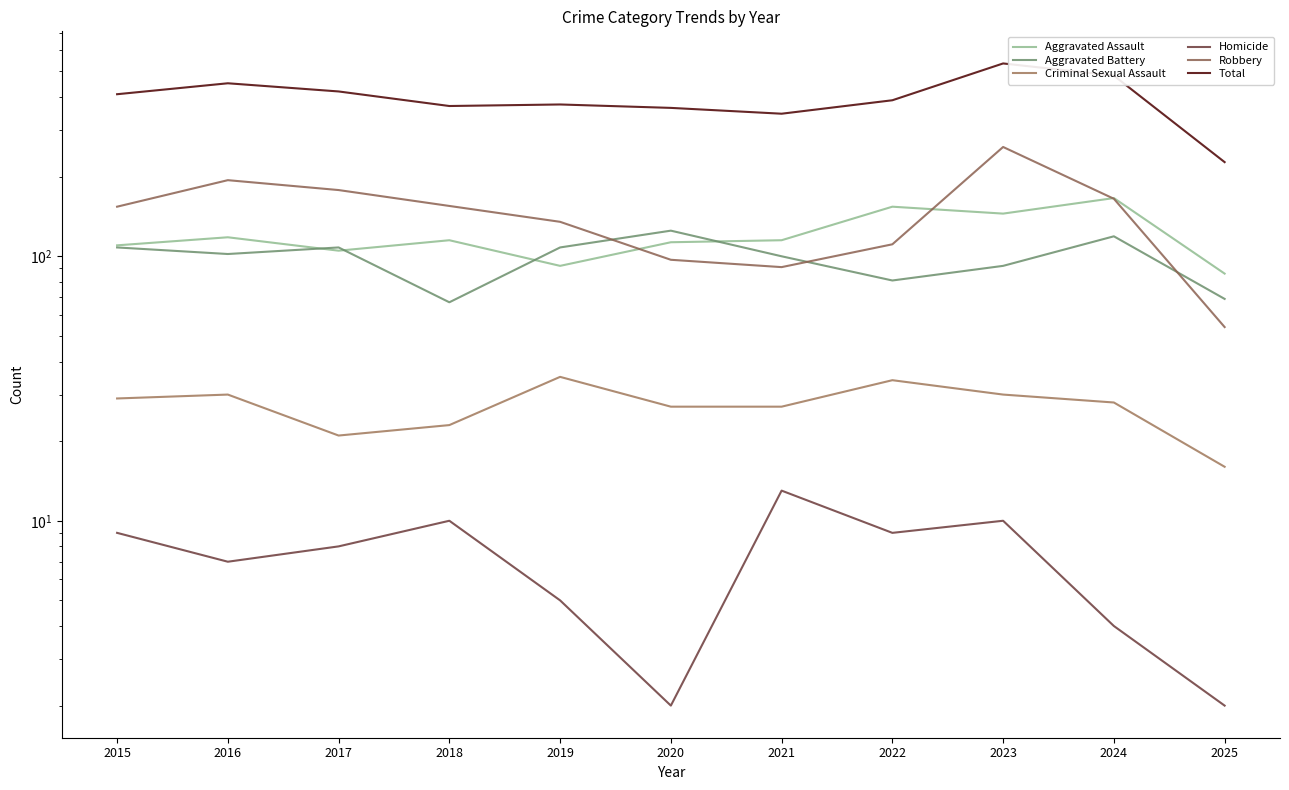

Count the number of data series in this chart.

6